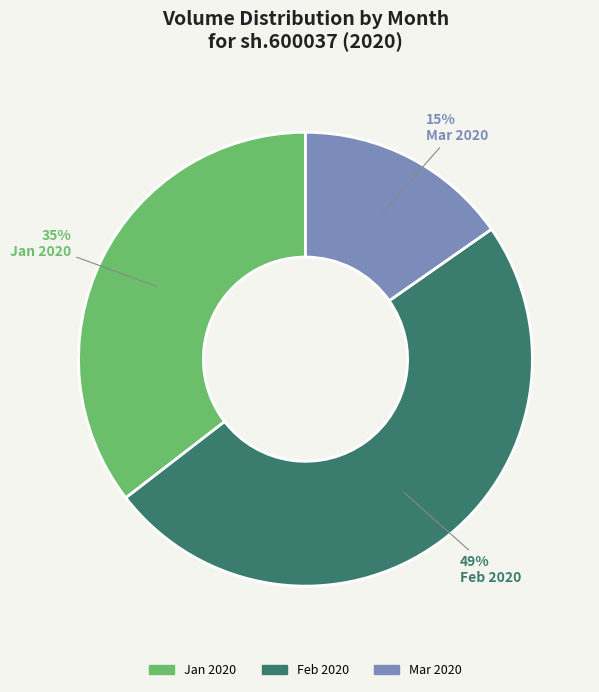

To the nearest percent, what is the difference between the largest and smallest slice percentages?

34%